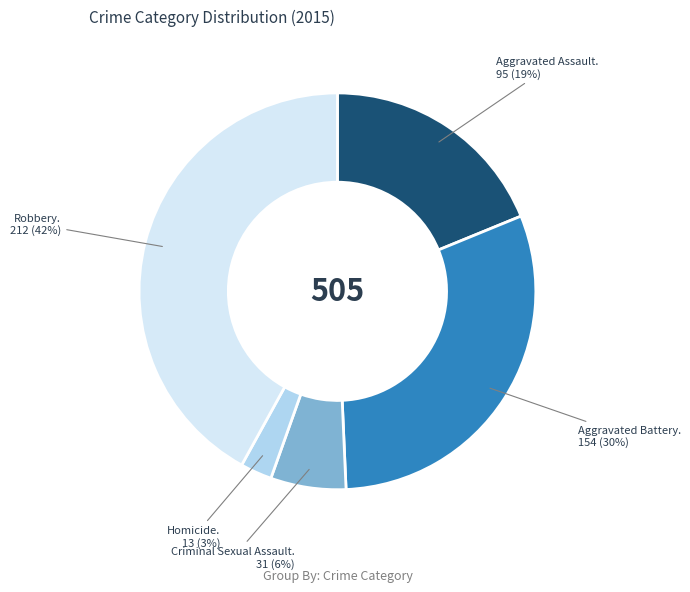

Count the number of slices in the pie.

5